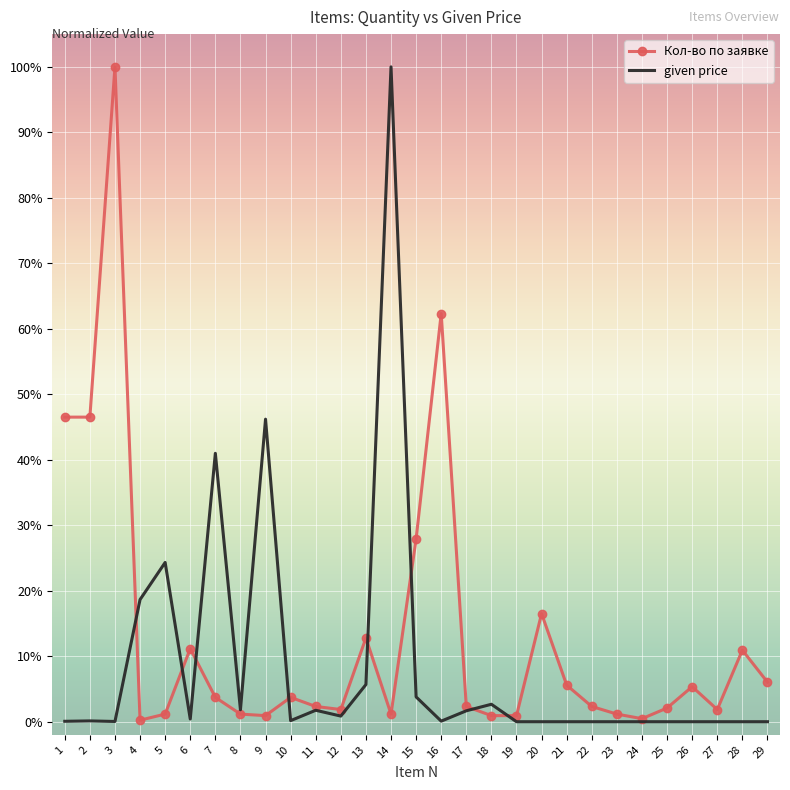

Which series has the largest range (max minus min)?

given price